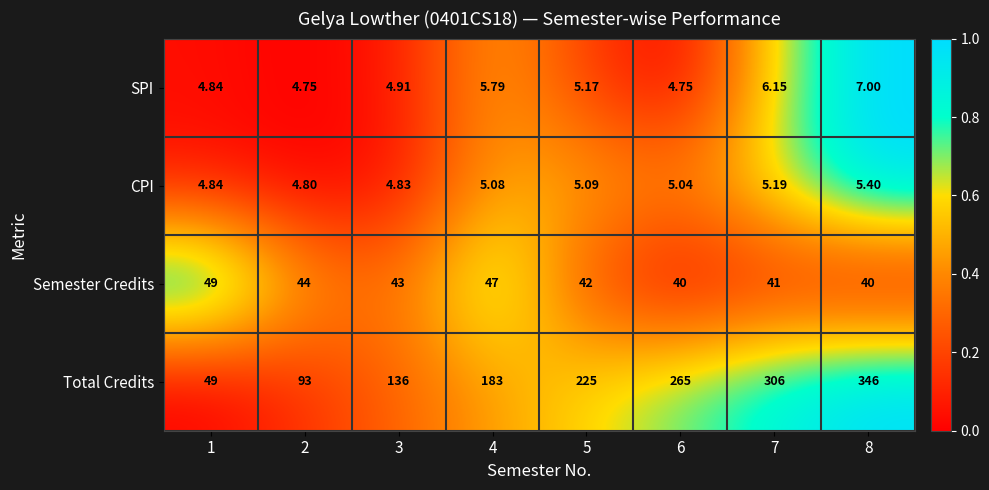

Rank the series by their maximum value, from lowest to highest.

CPI, SPI, Semester Credits, Total Credits